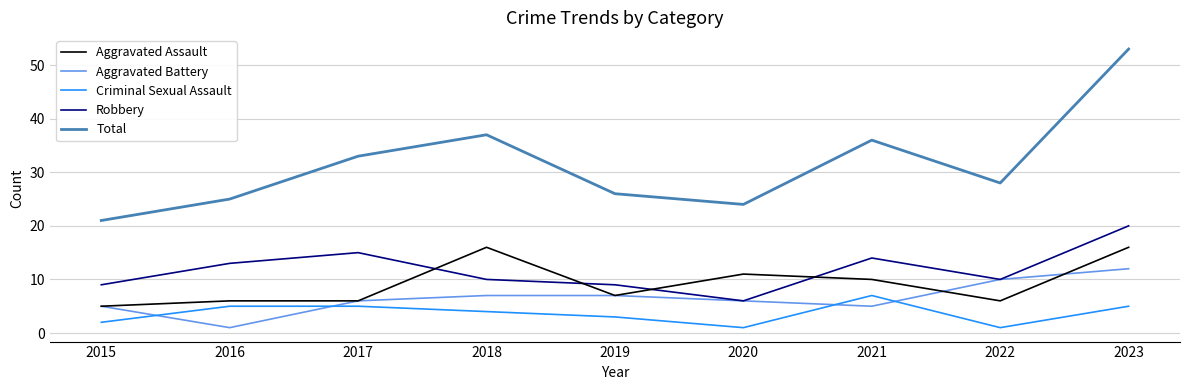

Does the chart display data point markers on the line(s)?

No